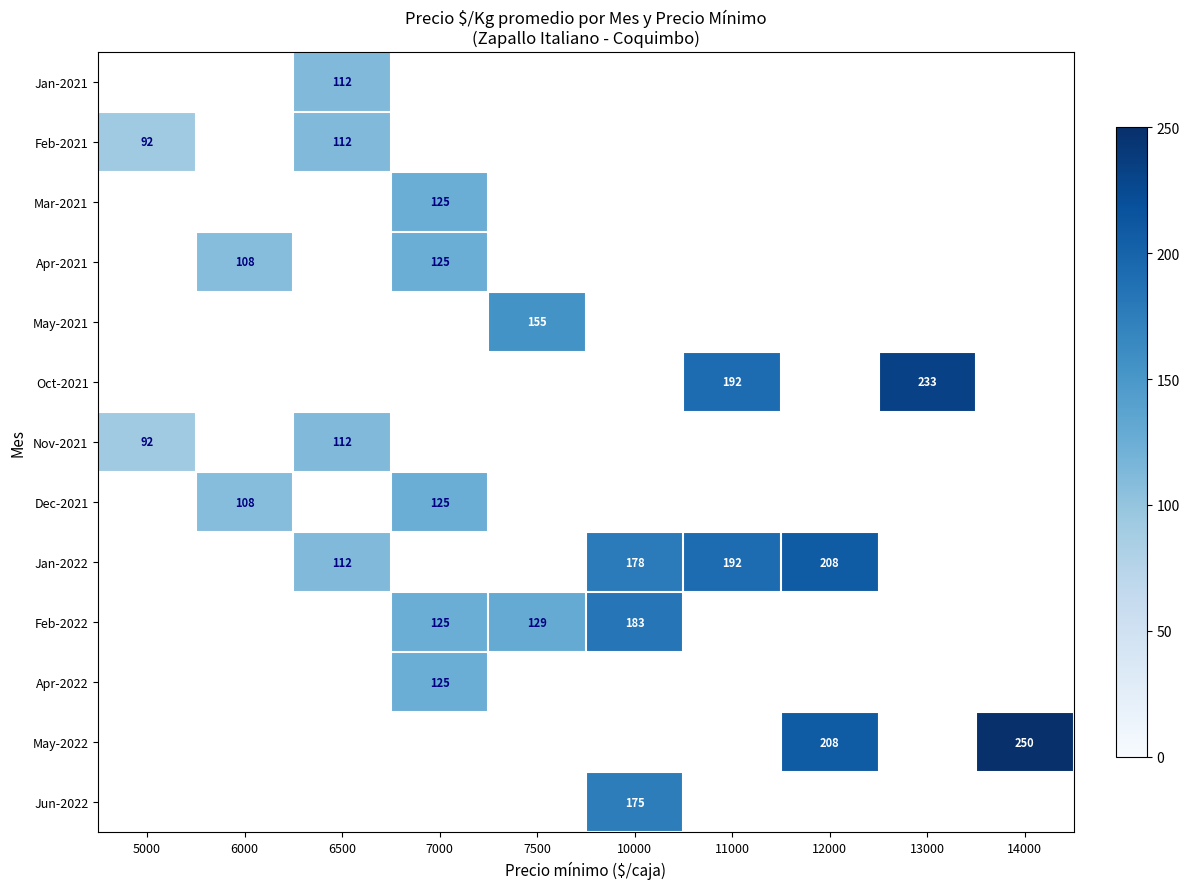

True or false: Nov-2021 has a value of 174 at 6500.

False